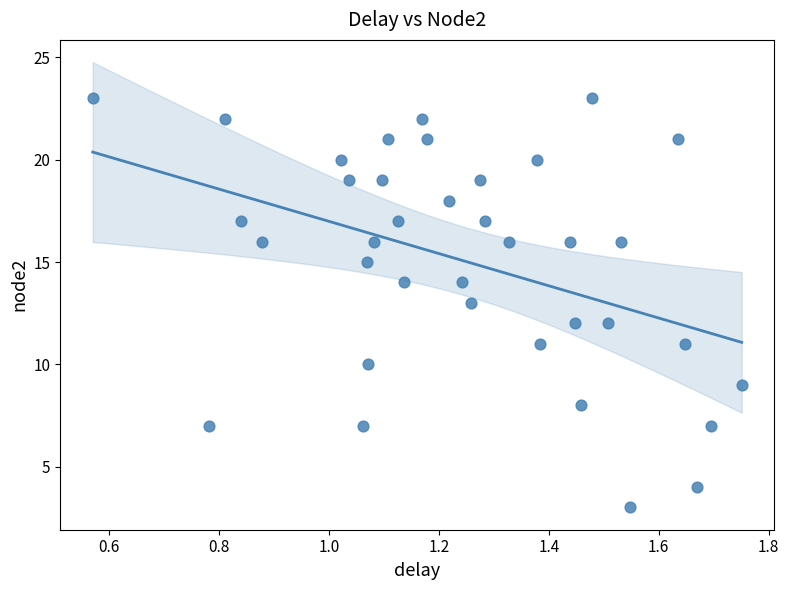

What is the range of Y values (max minus min)?

20